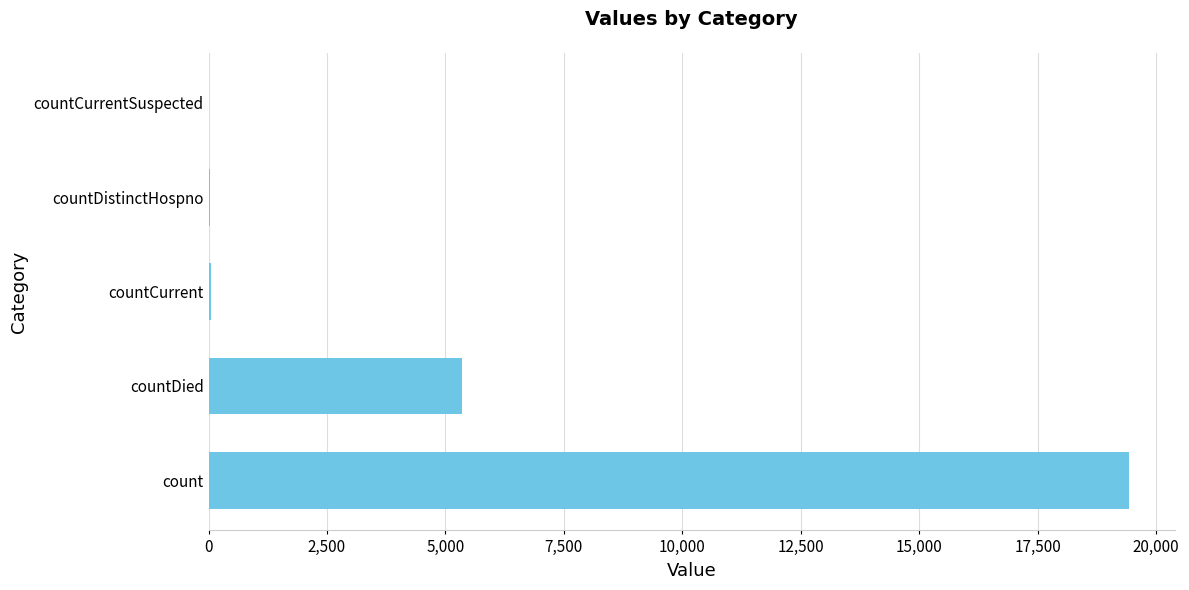

What is the greatest value displayed?

19420